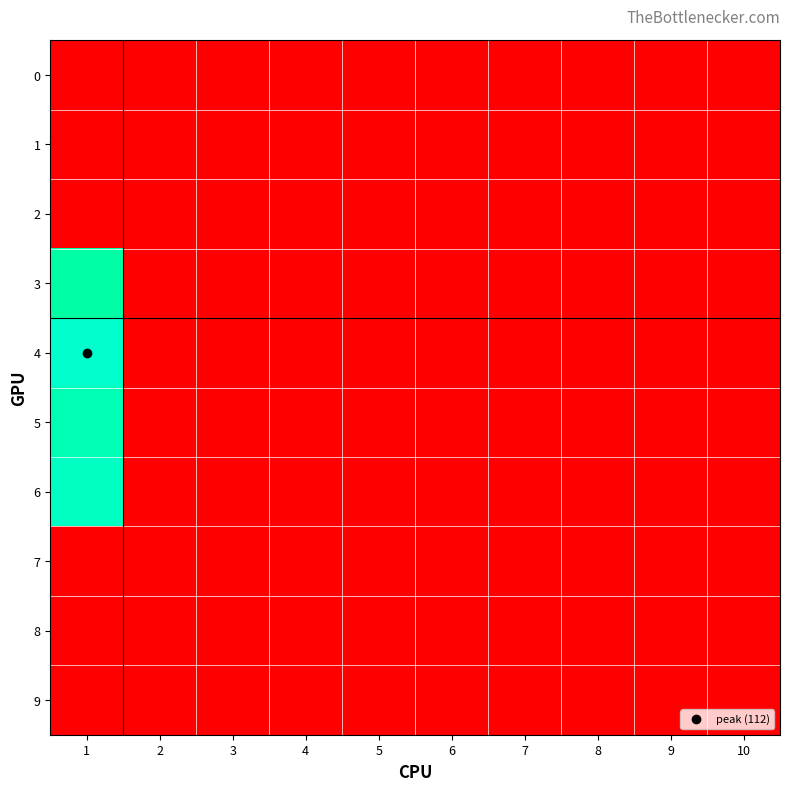

Reading right to left, transcribe all the data shown in this chart.

0: 10=0	9=0	8=0	7=0	6=0	5=0	4=0	3=0	2=0	1=0
1: 10=0	9=0	8=0	7=0	6=0	5=0	4=0	3=0	2=0	1=0
2: 10=0	9=0	8=0	7=0	6=0	5=0	4=0	3=0	2=0	1=0
3: 10=0	9=0	8=0	7=0	6=0	5=0	4=0	3=0	2=0	1=86
4: 10=0	9=0	8=0	7=0	6=0	5=0	4=0	3=0	2=0	1=112
5: 10=0	9=0	8=0	7=0	6=0	5=0	4=0	3=0	2=0	1=96
6: 10=0	9=0	8=0	7=0	6=0	5=0	4=0	3=0	2=0	1=106
7: 10=0	9=0	8=0	7=0	6=0	5=0	4=0	3=0	2=0	1=0
8: 10=0	9=0	8=0	7=0	6=0	5=0	4=0	3=0	2=0	1=0
9: 10=0	9=0	8=0	7=0	6=0	5=0	4=0	3=0	2=0	1=0